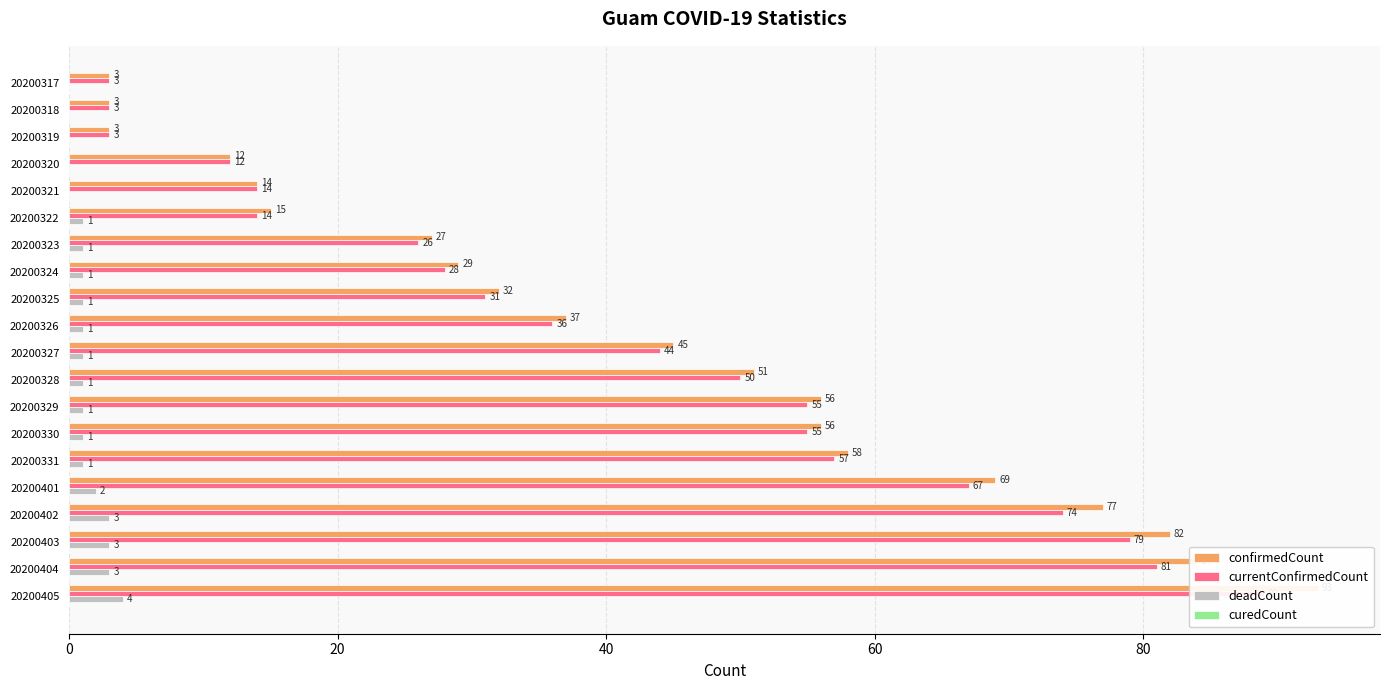

True or false: confirmedCount has a value of 87.1 at 20200331.

False